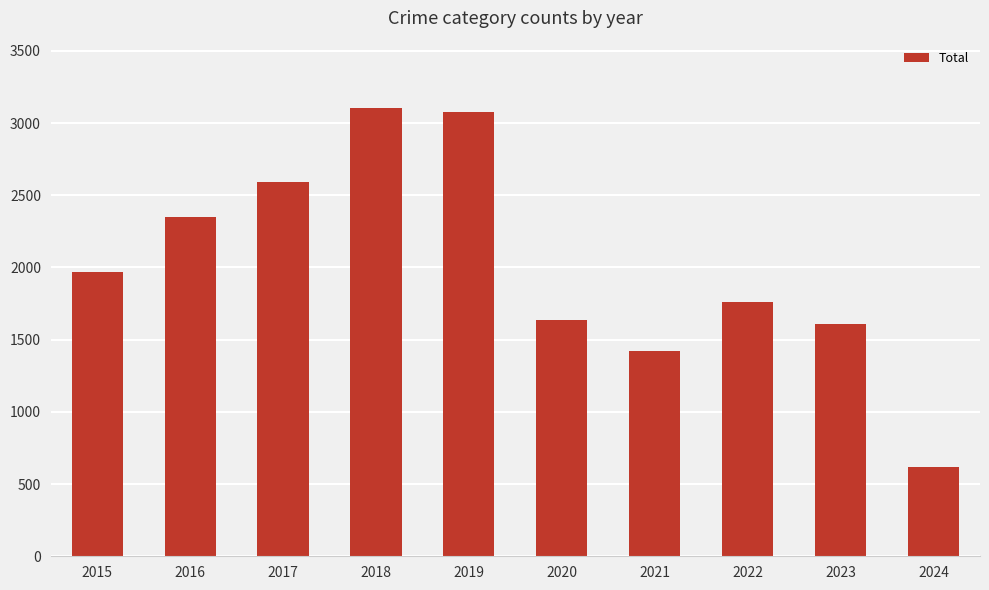

Approximately how many times larger is the value at 2020 compared to 2016?

0.7